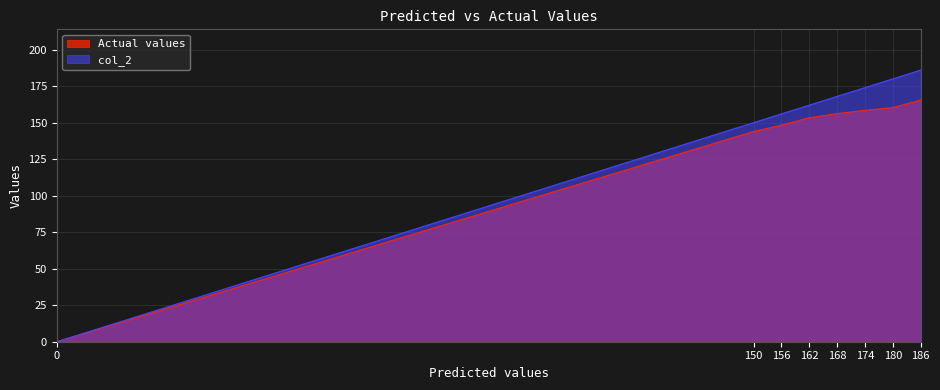

True or false: Actual values has a value of 148.3 at 156.

True